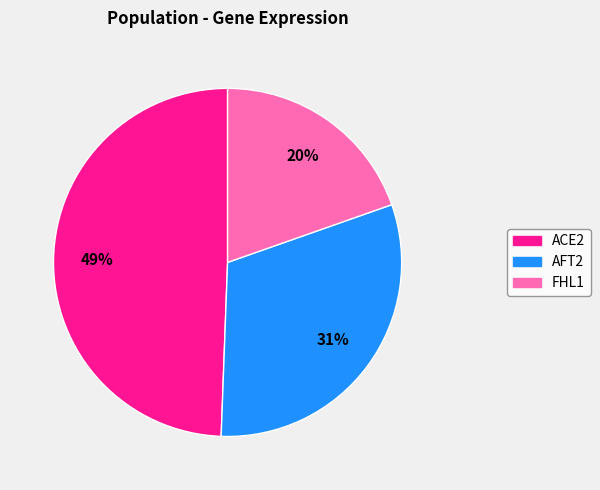

To the nearest percent, what is the combined percentage of AFT2 and FHL1?

51%